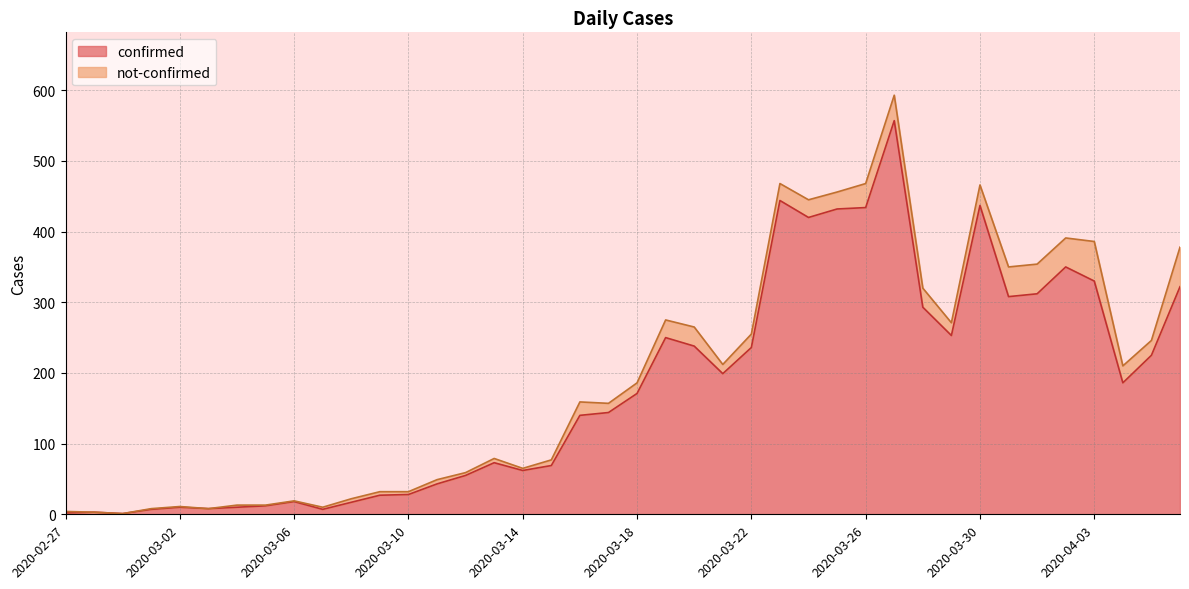

Reading left to right, list all the values displayed in this chart.

2020-02-27=2	2020-02-28=3	2020-02-29=1	2020-03-01=7	2020-03-02=10	2020-03-03=8	2020-03-04=10	2020-03-05=12	2020-03-06=18	2020-03-07=7	2020-03-08=17	2020-03-09=27	2020-03-10=28	2020-03-11=43	2020-03-12=55	2020-03-13=73	2020-03-14=62	2020-03-15=69	2020-03-16=140	2020-03-17=144	2020-03-18=171	2020-03-19=250	2020-03-20=238	2020-03-21=199	2020-03-22=236	2020-03-23=444	2020-03-24=420	2020-03-25=432	2020-03-26=434	2020-03-27=557	2020-03-28=293	2020-03-29=253	2020-03-30=437	2020-03-31=308	2020-04-01=312	2020-04-02=350	2020-04-03=330	2020-04-04=186	2020-04-05=225	2020-04-06=322